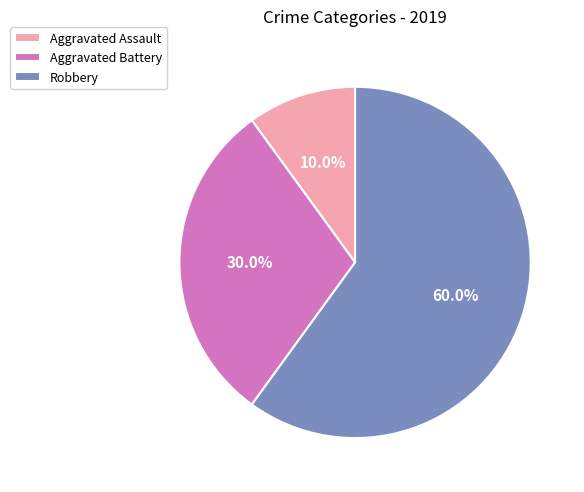

How many slices are in this pie chart?

3